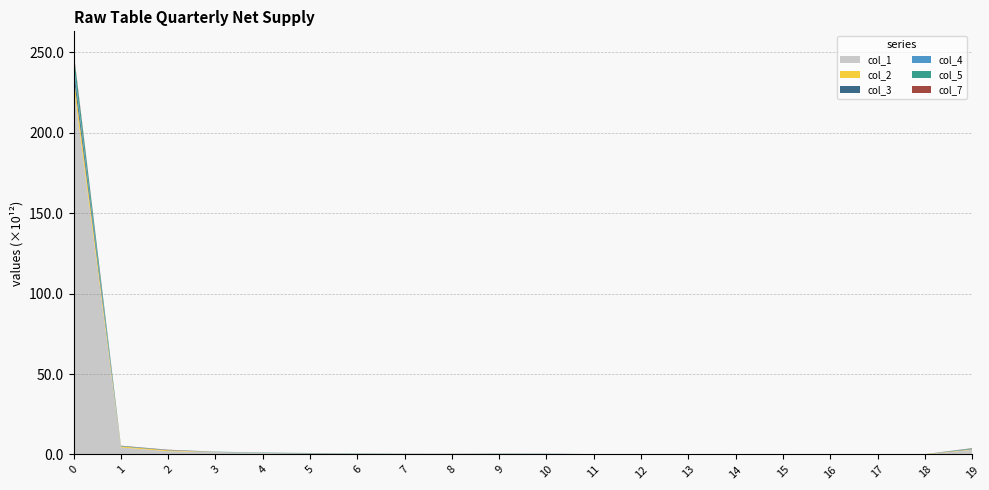

Reading right to left, extract all data points from this chart.

col_1: 2850218826902	27300965063	223327038582	56867536840	87355143292	51029510917	78108276801	60909206588	156737627112	310140937335	319378667576	350684932623	429573961405	576540992713	579702546375	879030397143	1521243496284	2016998062751	4343171327222	229929959697649
col_2: 330672978254	148510470100	865266734	1675284648	486298780	7479459970	2730129856	2648045009	35169887761	6579818030	21945636748	26324247569	18328384257	6961208523	58379994252	46831849665	50826734904	549611517665	679526391422	5872726903093
col_3: 198807089933	0	253815779	30253092802	1096503319	659098442	6274913043	2023471590	21141763178	28444212491	18826956518	12774430003	6853057329	19165783249	170782258281	89351280404	81009842720	171786661016	251065435534	4737852915401
col_4: 140400343248	1759078019	13217851903	1526579150	7503915409	12112365753	5518455016	6782379742	3684000153	104298666056	53908006329	7495107264	13931136195	26041724757	15688779842	47373251211	26151327807	76657509450	83369042824	2632976530342
col_5: 251946335591	19611100810	0	171800518	149317614390	6460411197	2542346468	9046407118	10795297715	18659872296	99654665615	19267940432	54391716138	96315059779	54103519615	112885932623	67676348444	20422130343	63707407050	6327900436432
col_7: 149994945214	529815396	478137341	5875697696	0	10705561038	284292308	457234321	2475870933	32004002938	44022270608	40899432433	16036986036	18654216998	26527462582	6662575015	12604197652	127606327281	44814731235	1021599565010